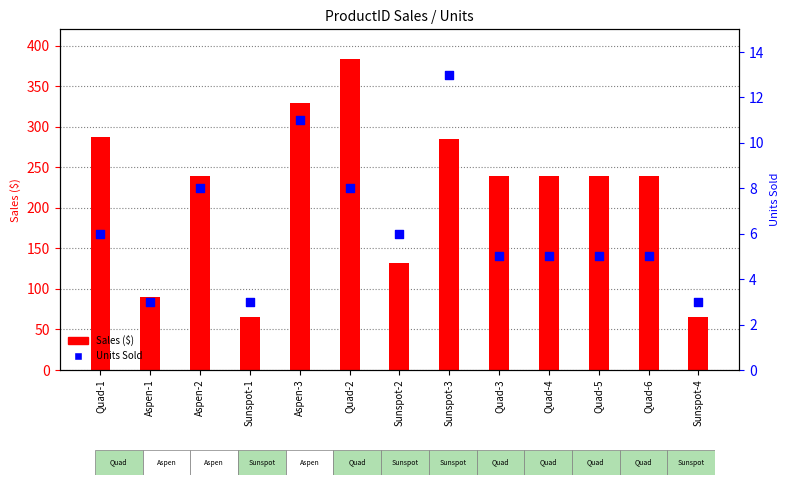

What is the total value across all series at Aspen-2?

247.6